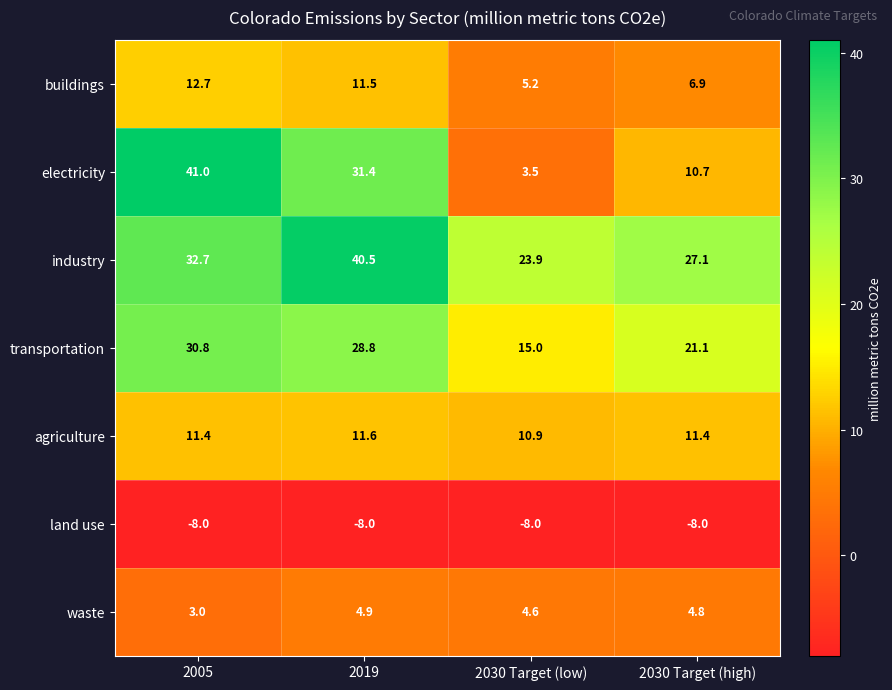

Which series has the largest total across all categories?

industry